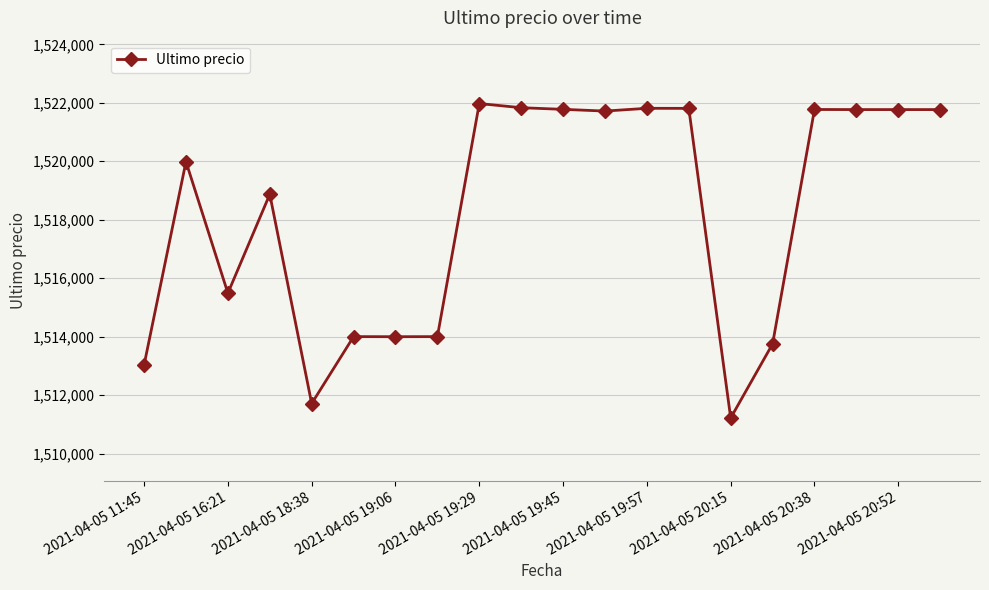

What is the greatest value displayed?

1521974.0